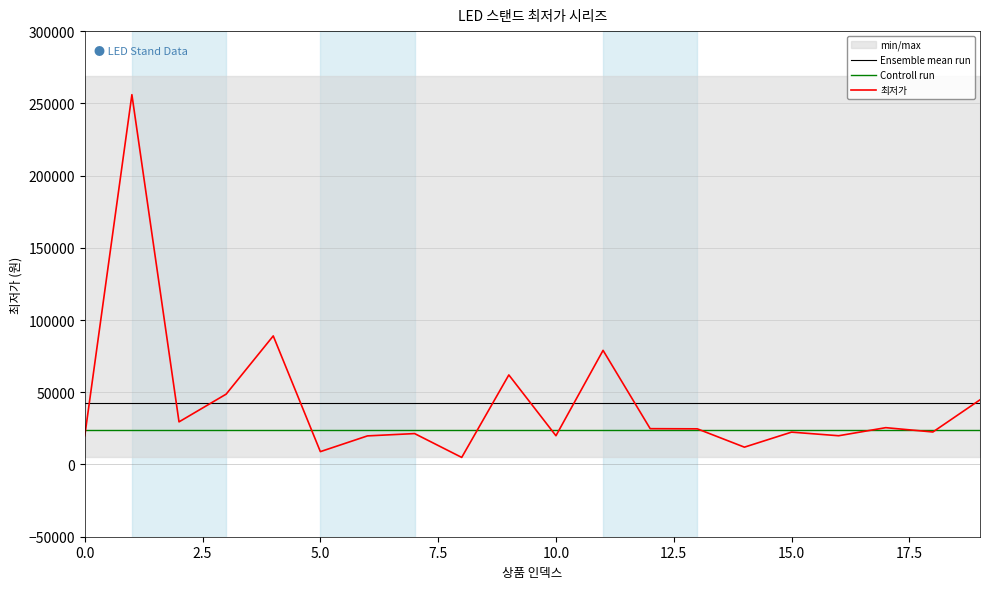

True or false: 최저가 has more than 0 interior local peaks.

True